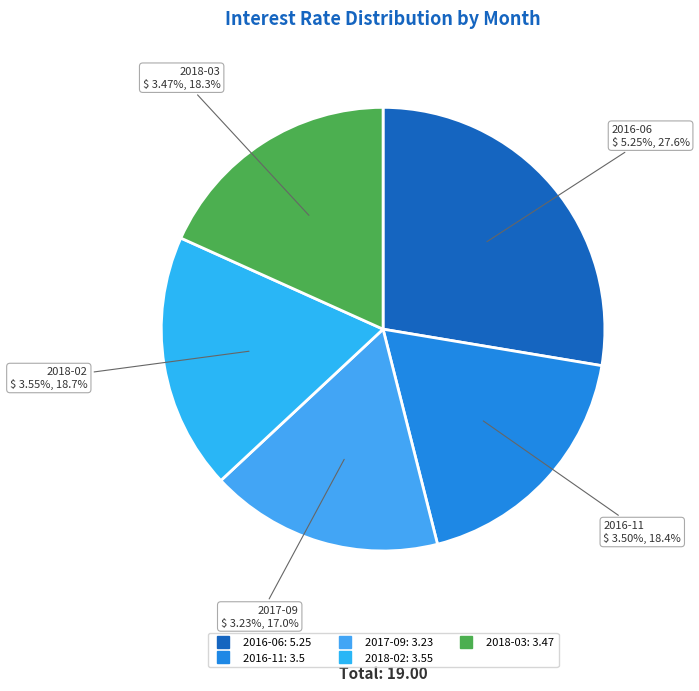

Is 2016-06 the majority of the pie?

No